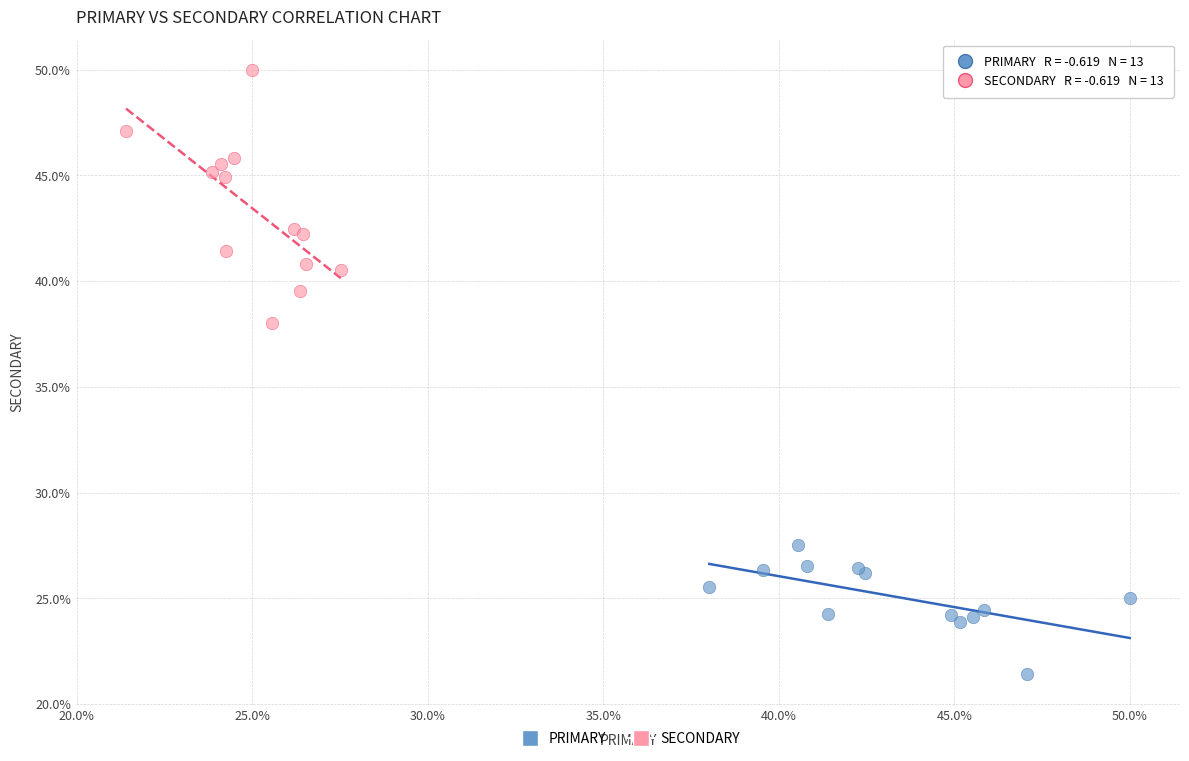

Which series contains the highest Y value?

SECONDARY